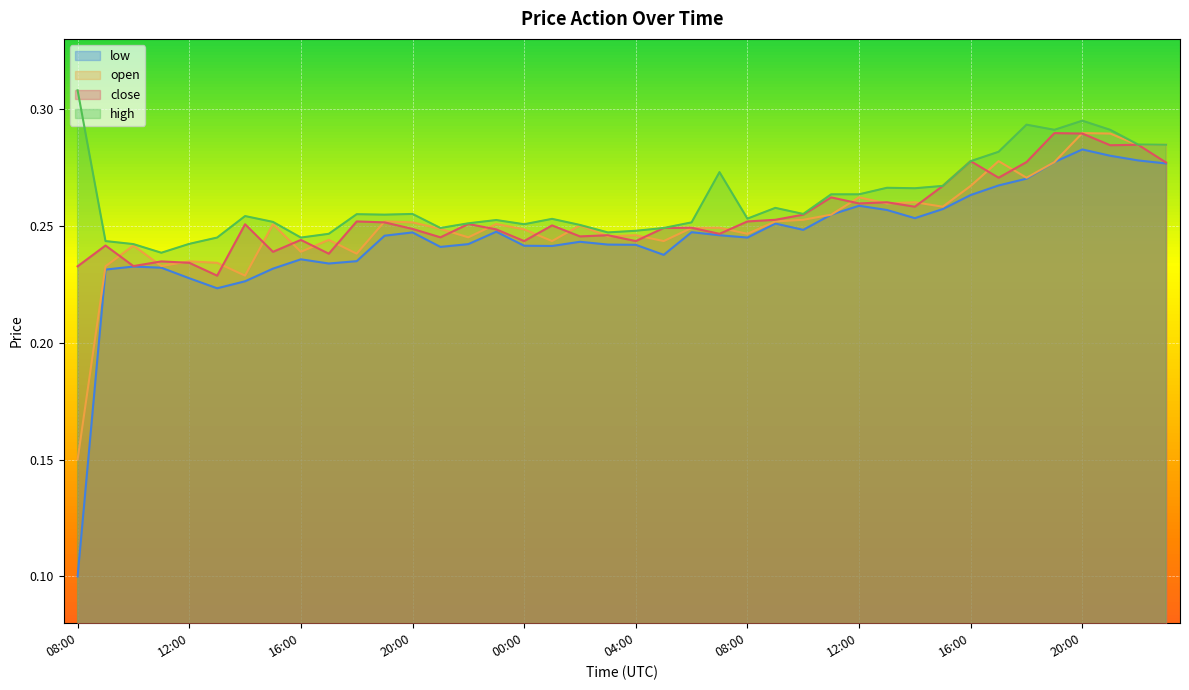

What is the average value of the high series?

0.3